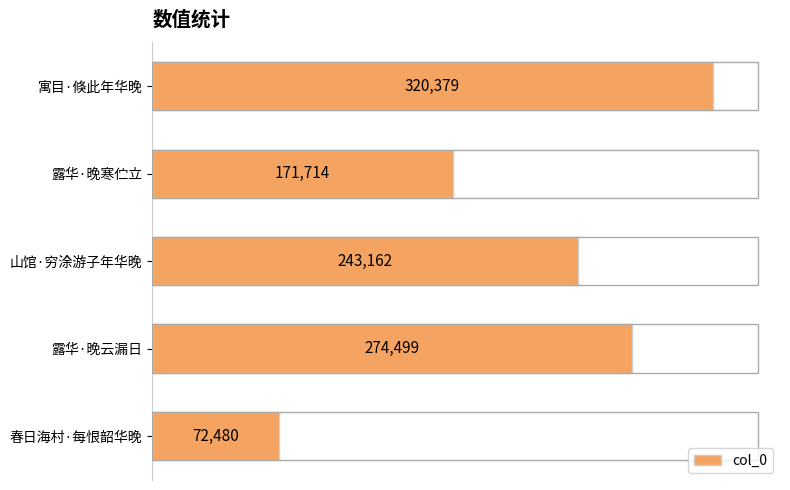

Approximately how many times larger is the value at 春日海村·每恨韶华晚 compared to 露华·晚寒伫立?

0.4